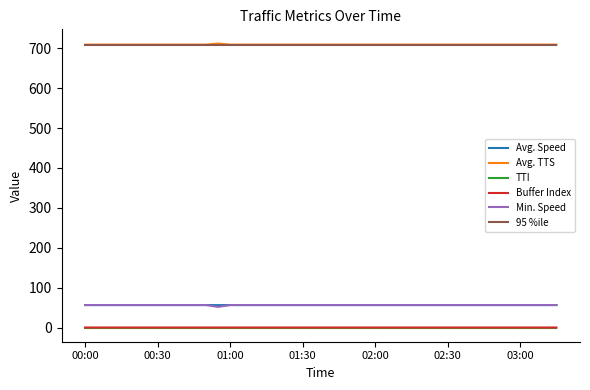

What is the greatest value displayed?

711.7